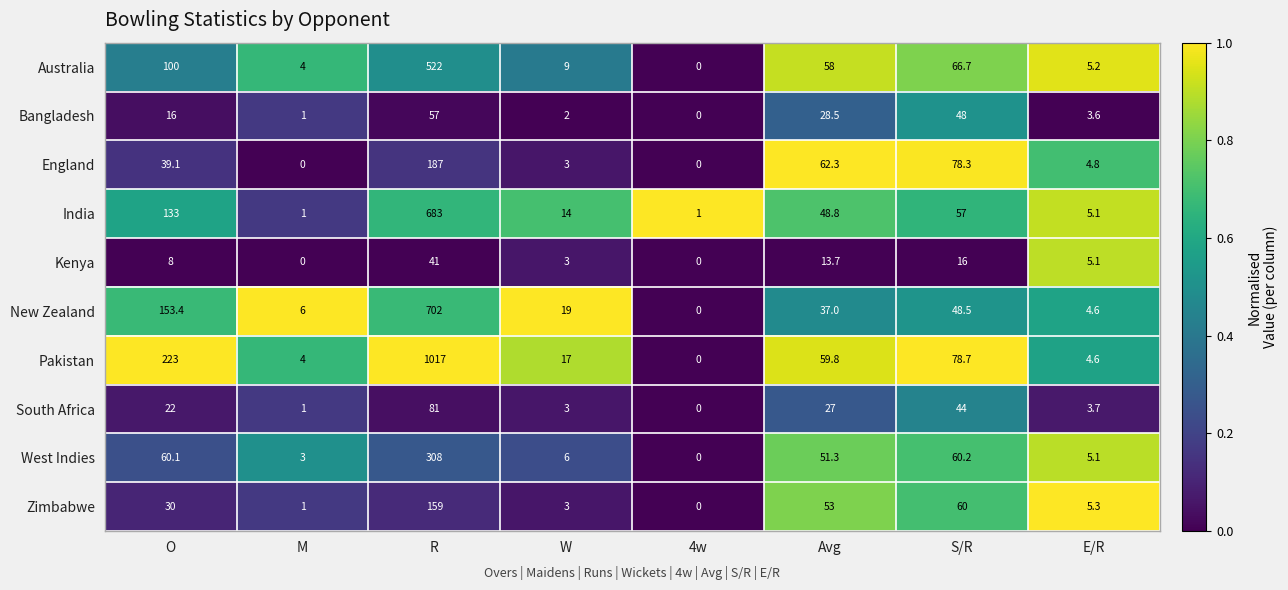

Is it true that New Zealand equals 301.4 at R?

False